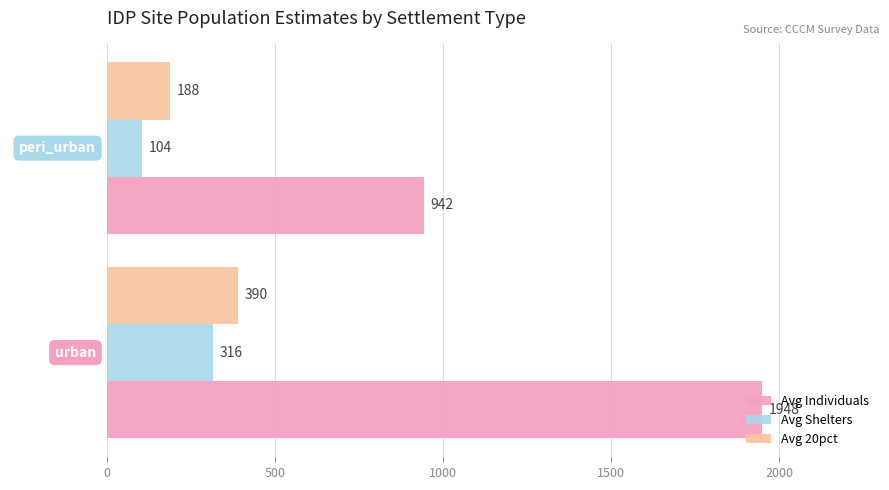

List the series in order of their peak value, highest first.

Avg Individuals, Avg 20pct, Avg Shelters